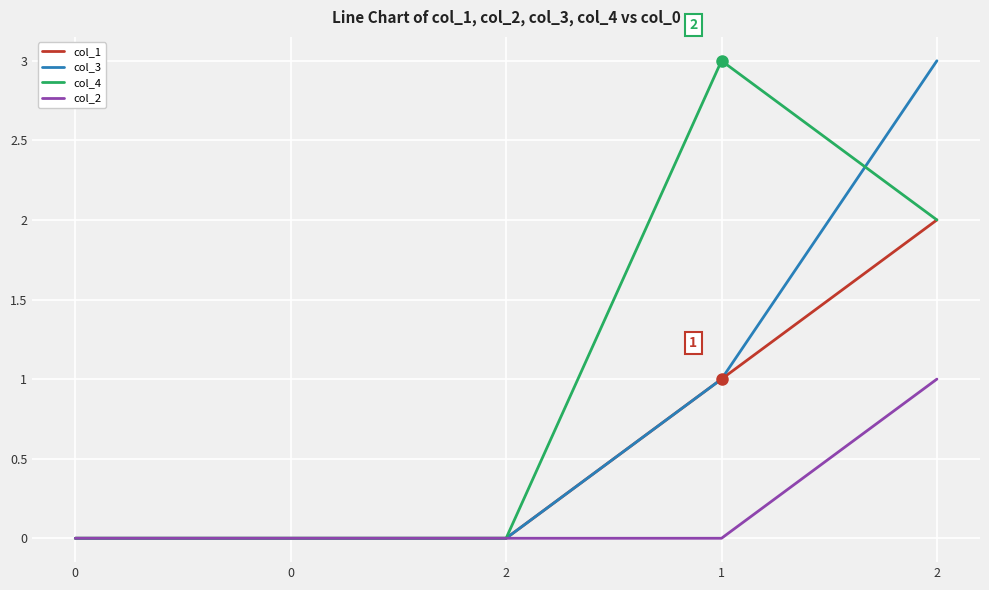

At which label does col_1 reach its peak?

2